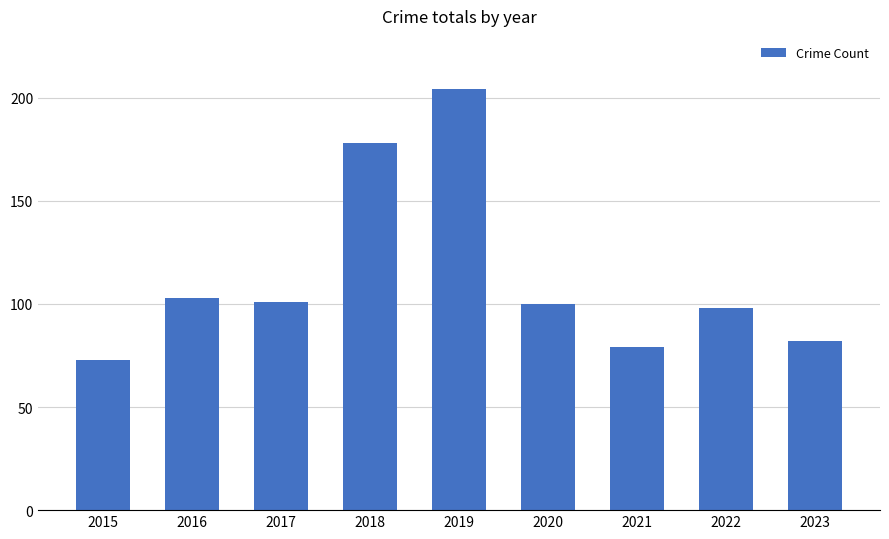

How many values are below 100?

4